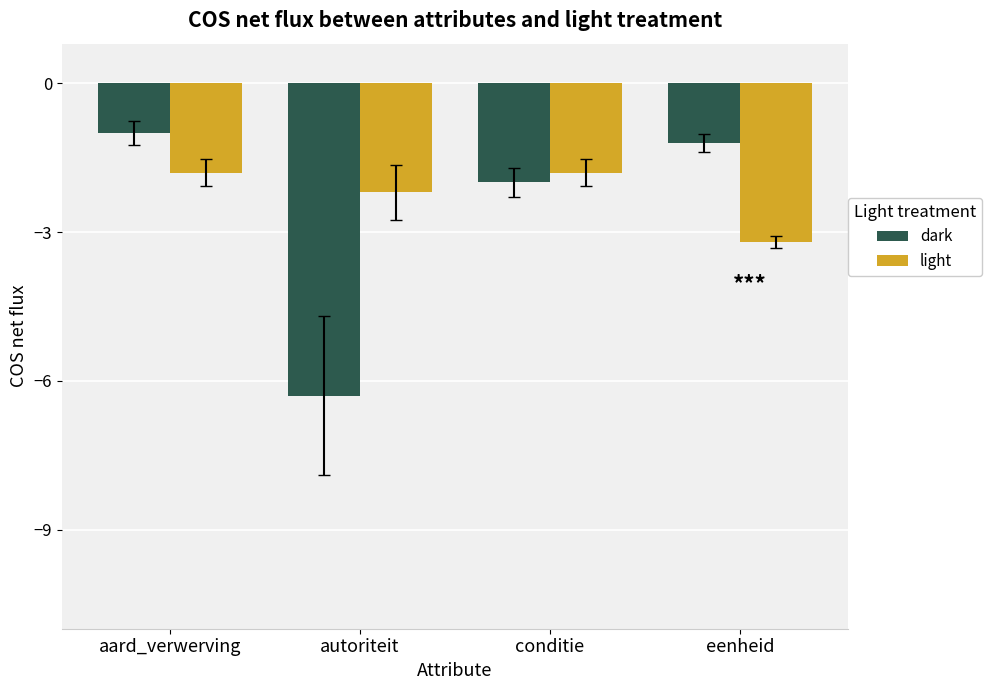

Does the chart contain any negative values?

Yes